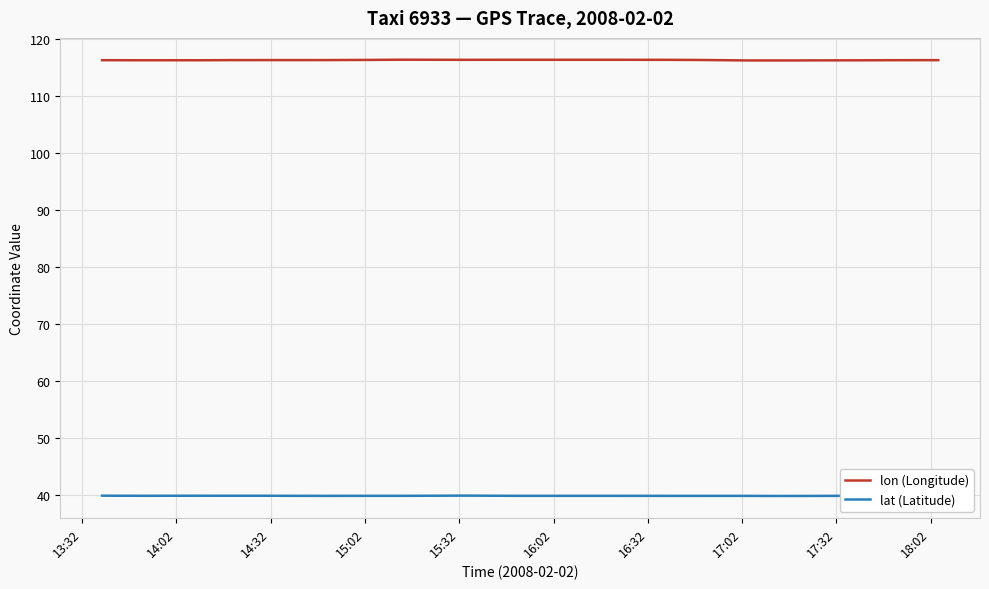

True or false: lat (Latitude) and lon (Longitude) intersect in this chart.

False